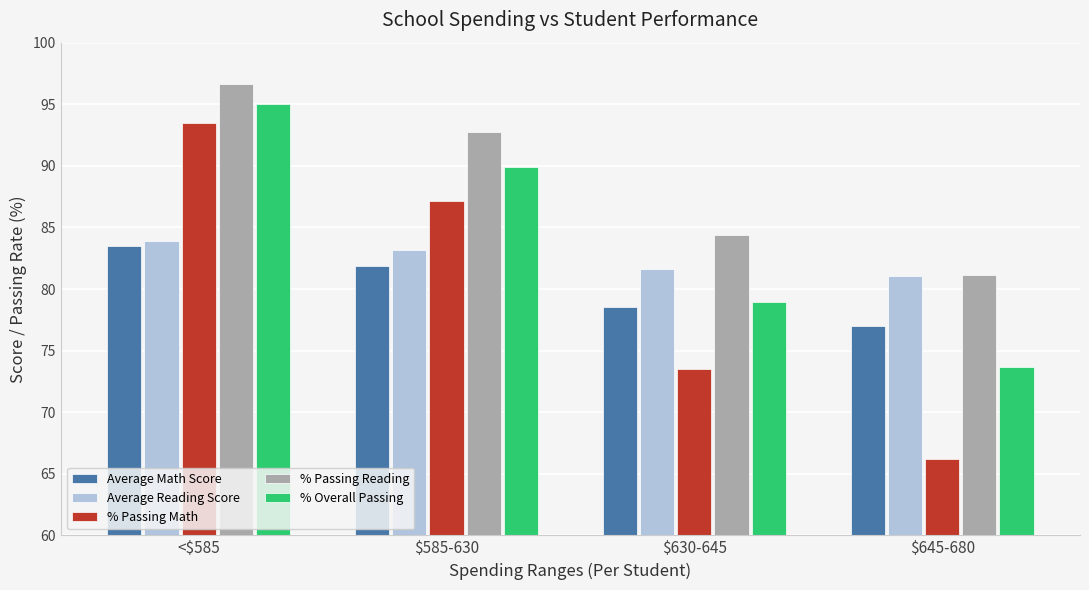

The Average Math Score series shows 78.5 at $630-645. True or false?

True